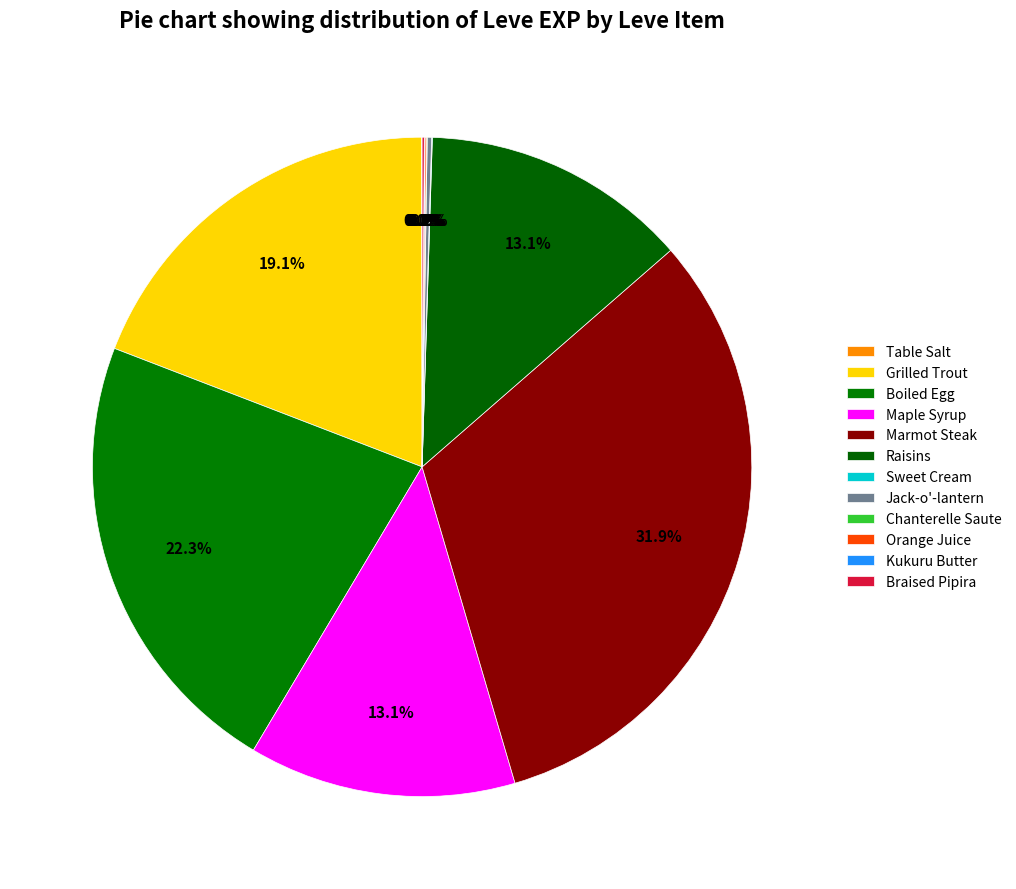

Which slice is the largest?

Marmot Steak